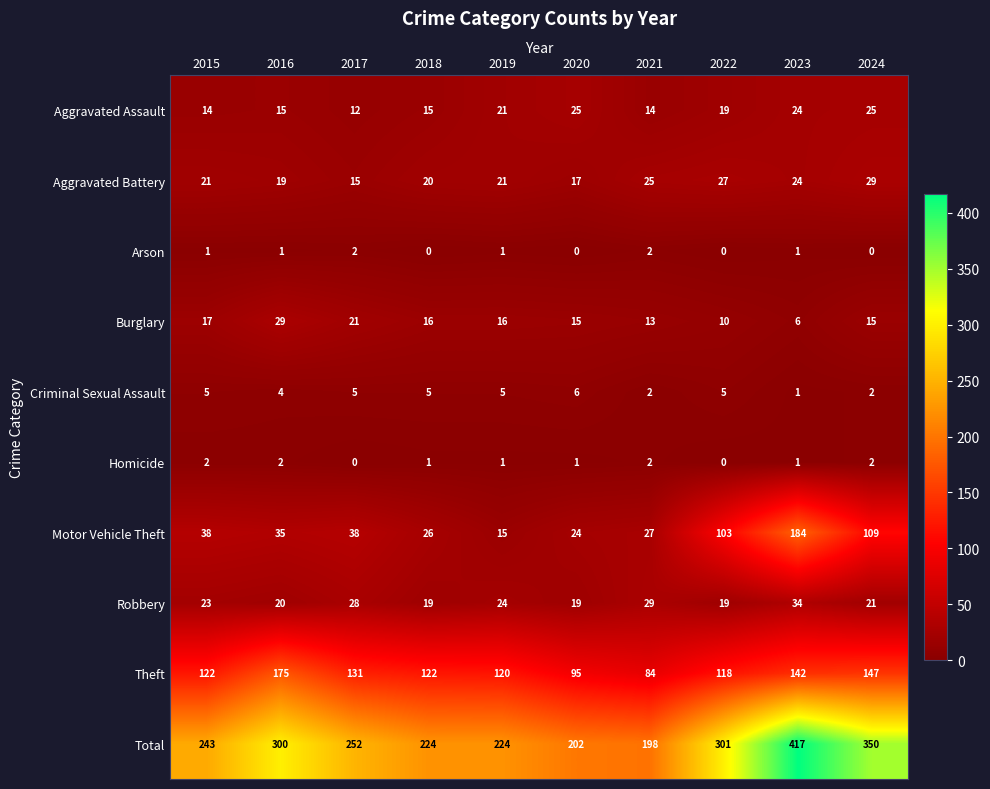

Is it true that Homicide equals 0 at 2020?

False